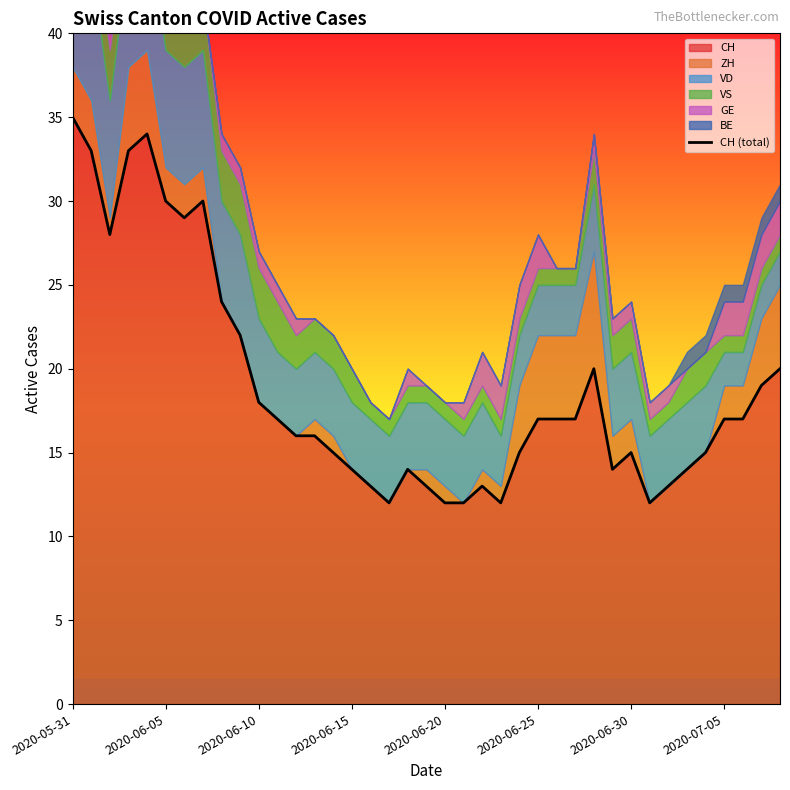

What is the minimum value shown in the chart?

12